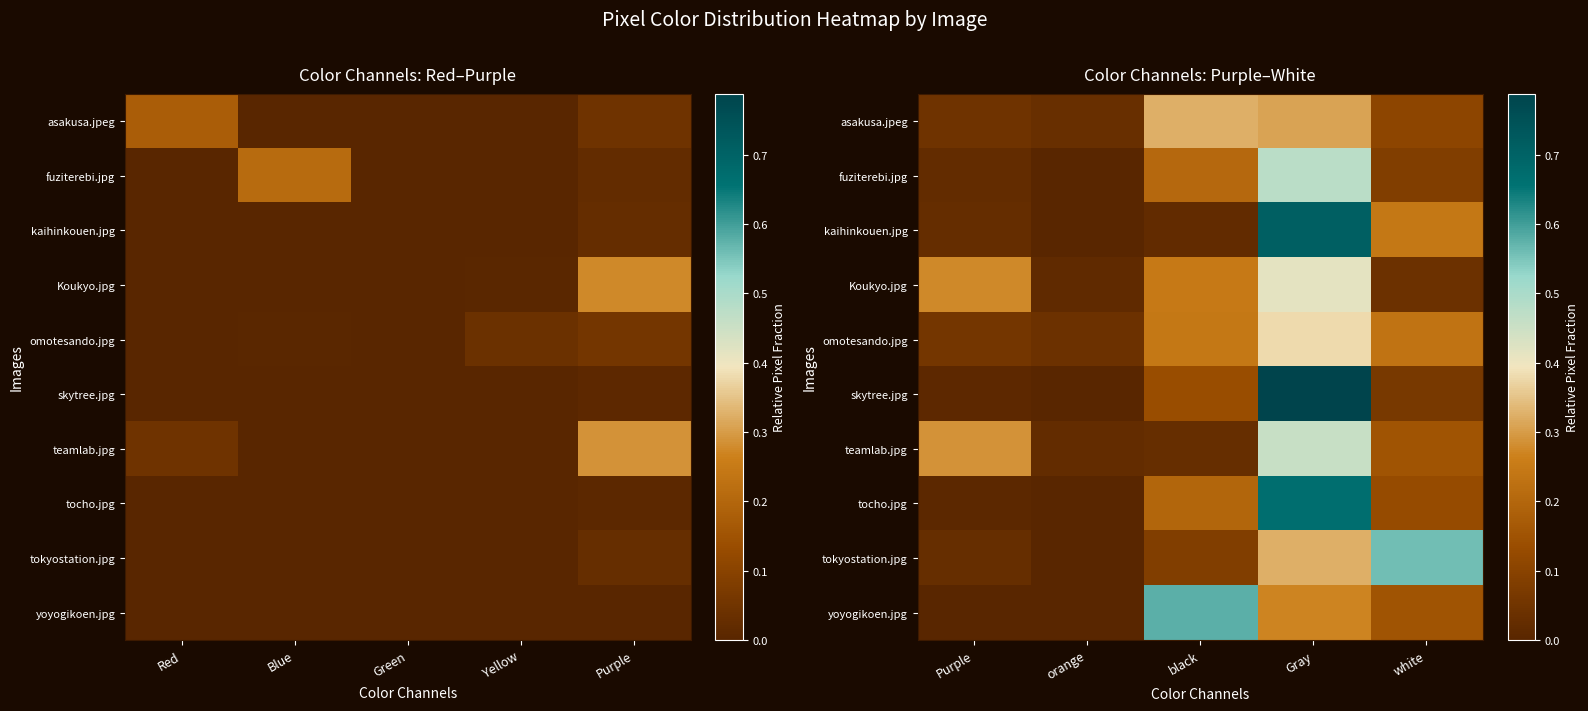

At which label does kaihinkouen.jpg reach its minimum?

orange